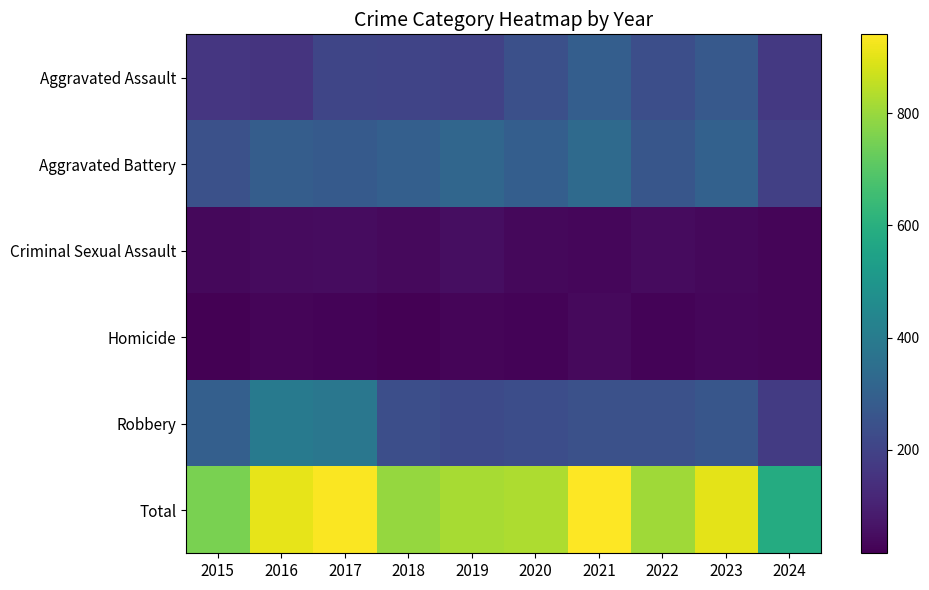

Which series changed the most between 2018 and 2021?

Total